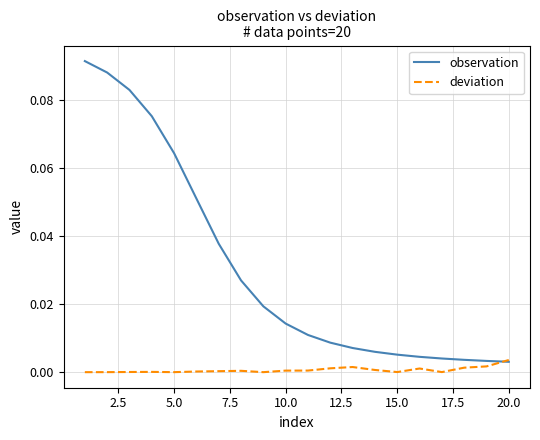

List the series in order of their peak value, lowest first.

deviation, observation